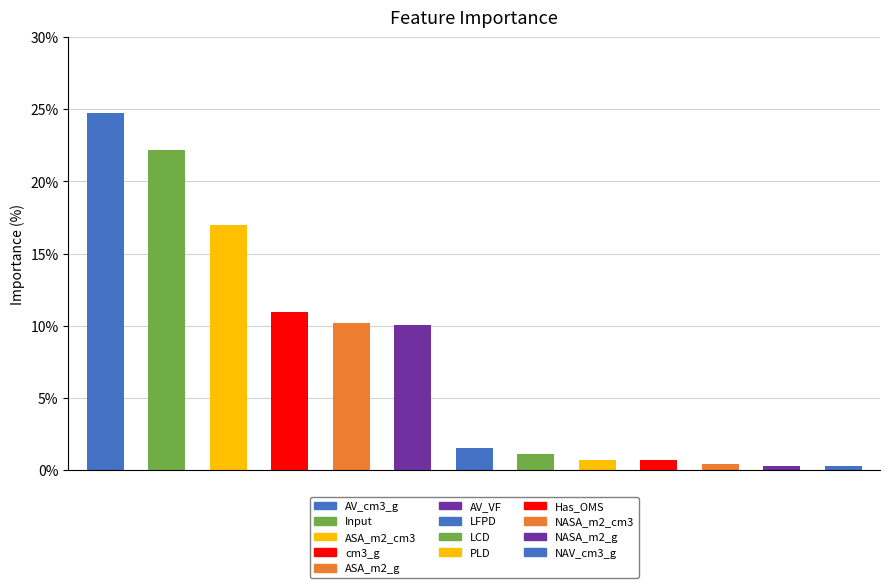

What is the value of the 7th bar from the left?

1.5